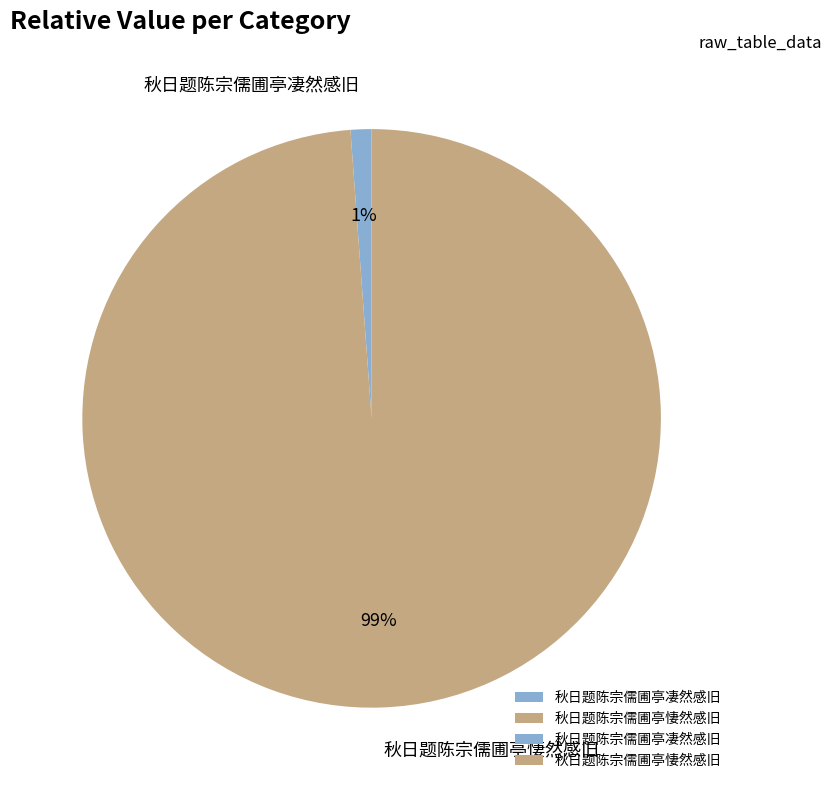

How many segments does this pie chart have?

2